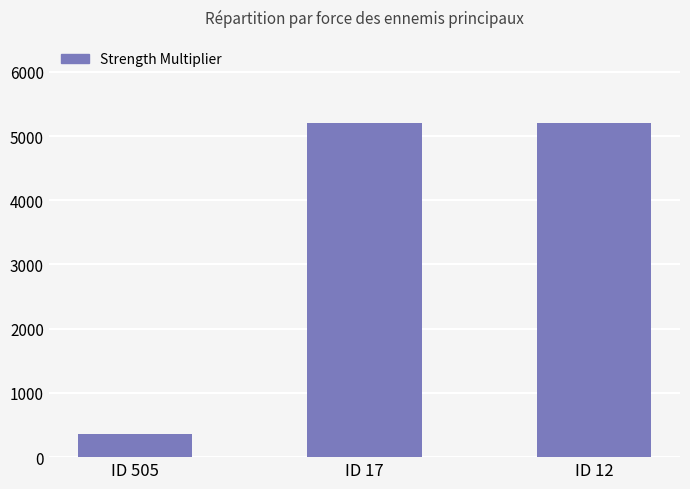

Is it true that the value at ID 12 is 5200?

True